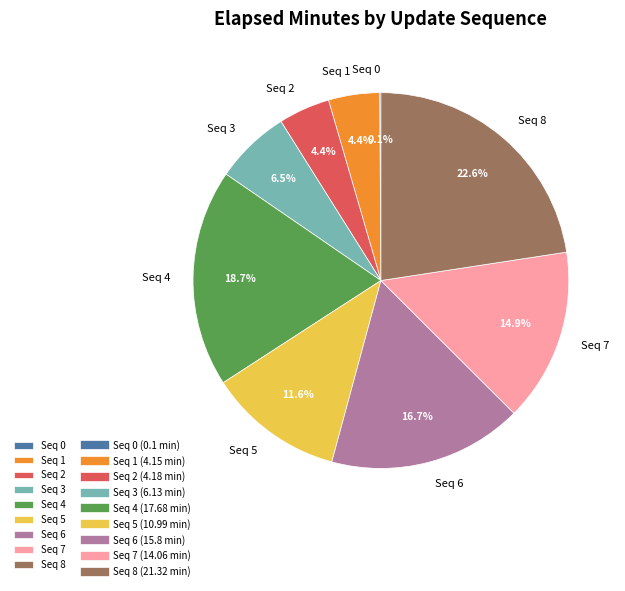

What is the total percentage of Seq 1 and Seq 5?

16.0%